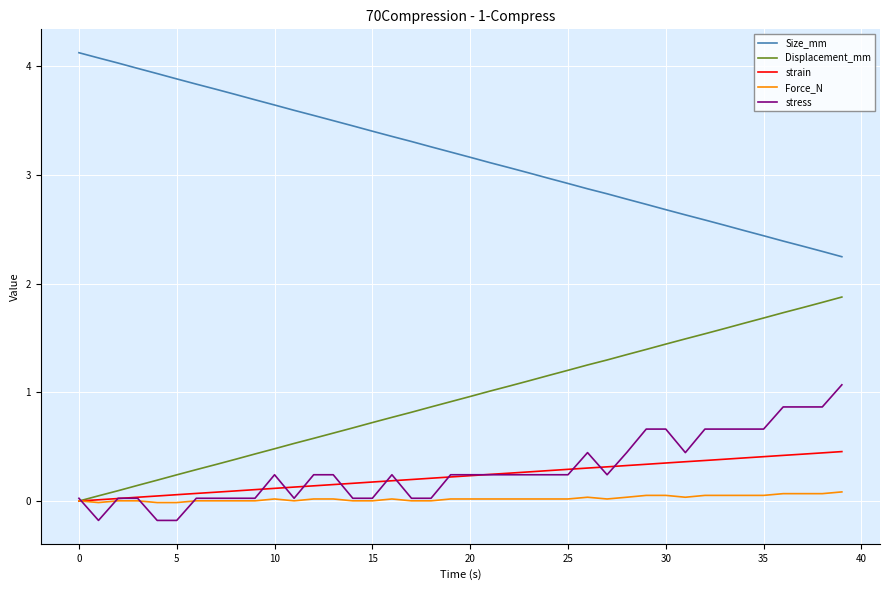

What is the sum of all Displacement_mm values?

37.5